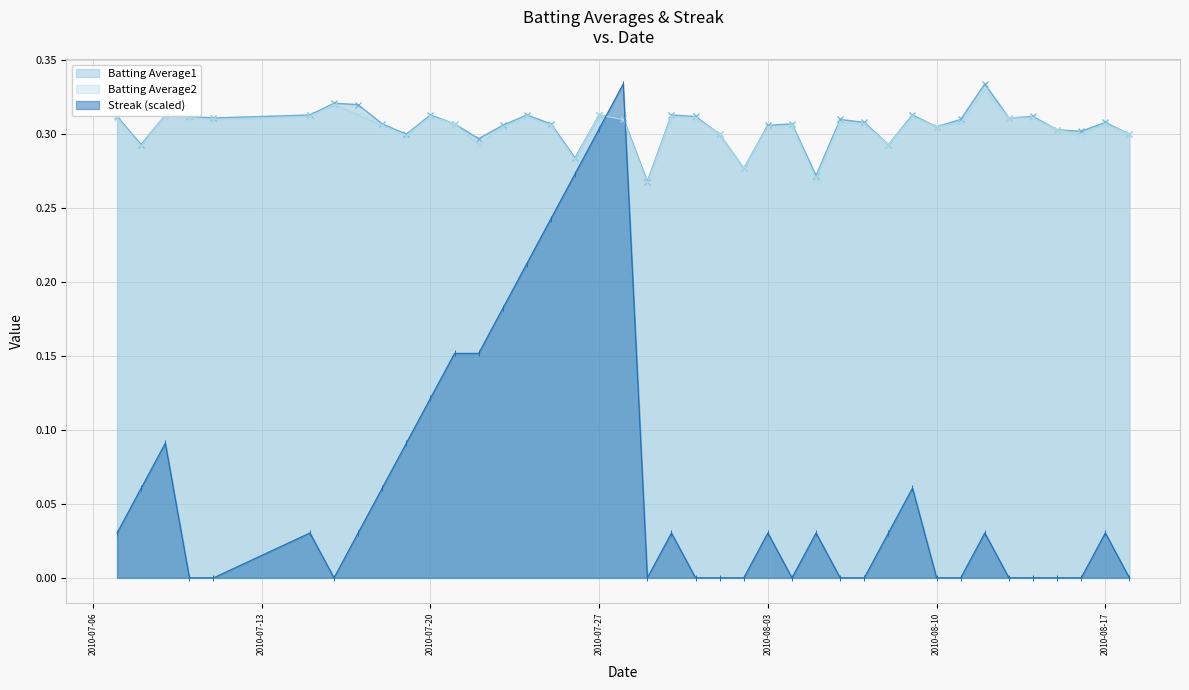

What is the value of the Batting Average1 point at the 21st from the left?

0.3